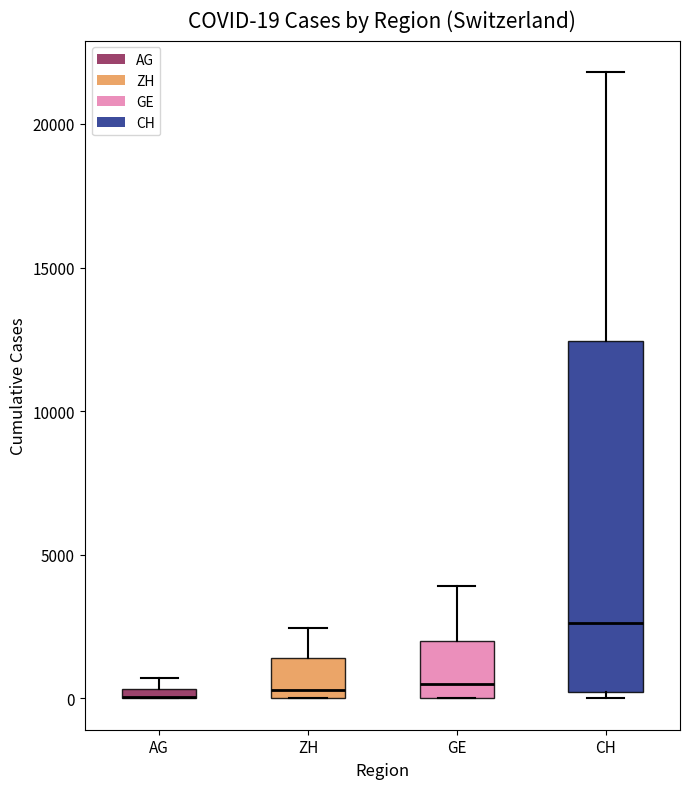

Comparing the boxes themselves (not the whiskers), which one is the tallest?

CH